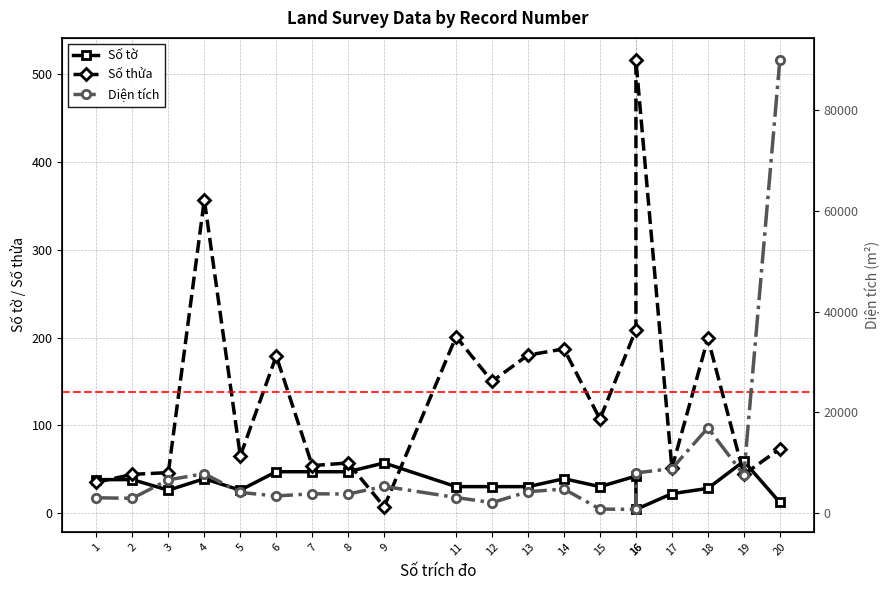

What is the sum of the Số tờ values at 5 and 1?

64.0